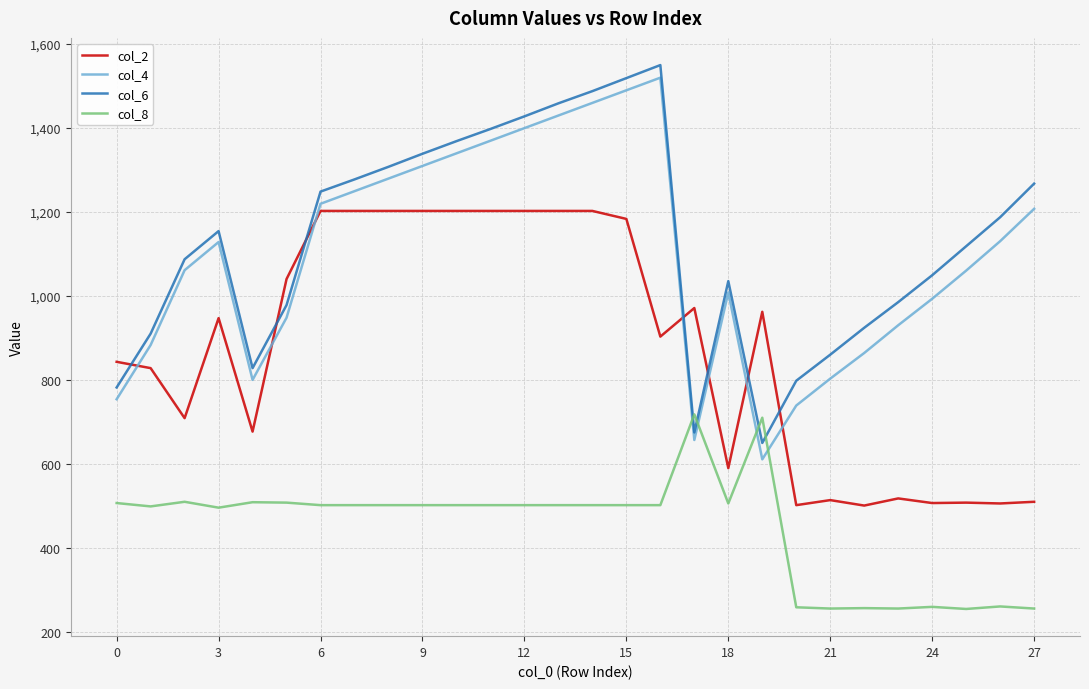

What is the difference between the maximum and minimum values in the col_2 series?

701